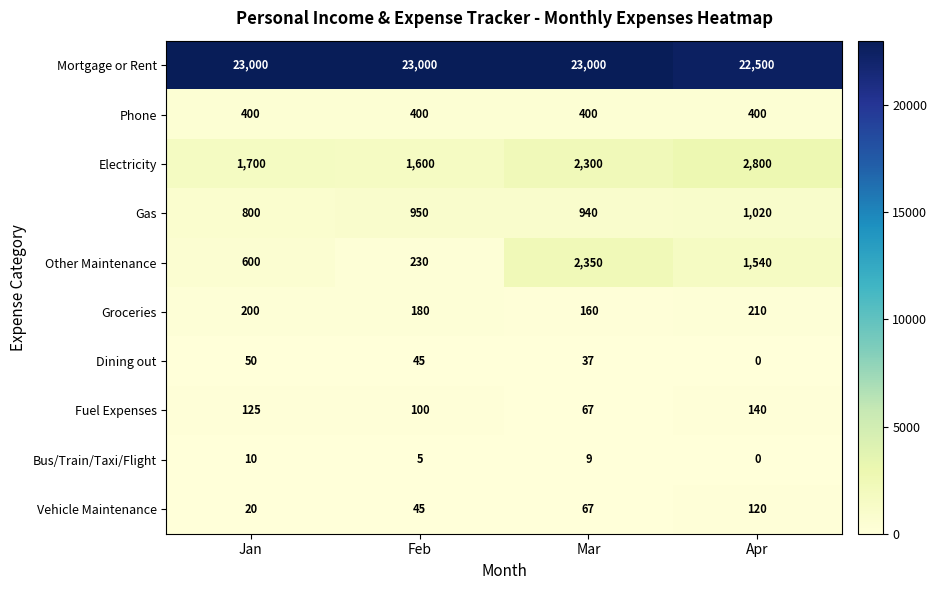

Is it true that Mortgage or Rent equals 15384 at Apr?

False